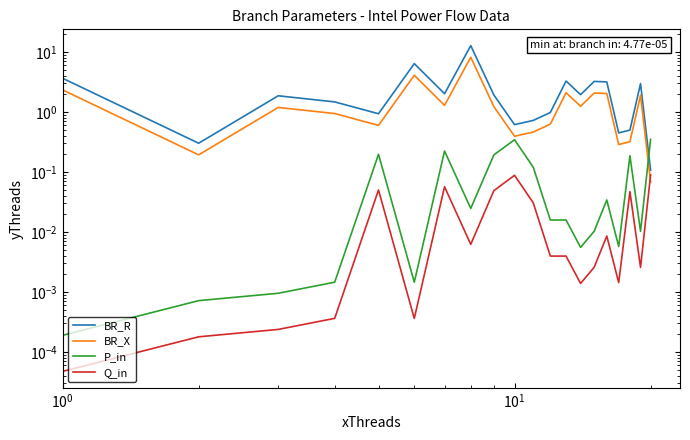

What is the maximum value for BR_X?

8.1